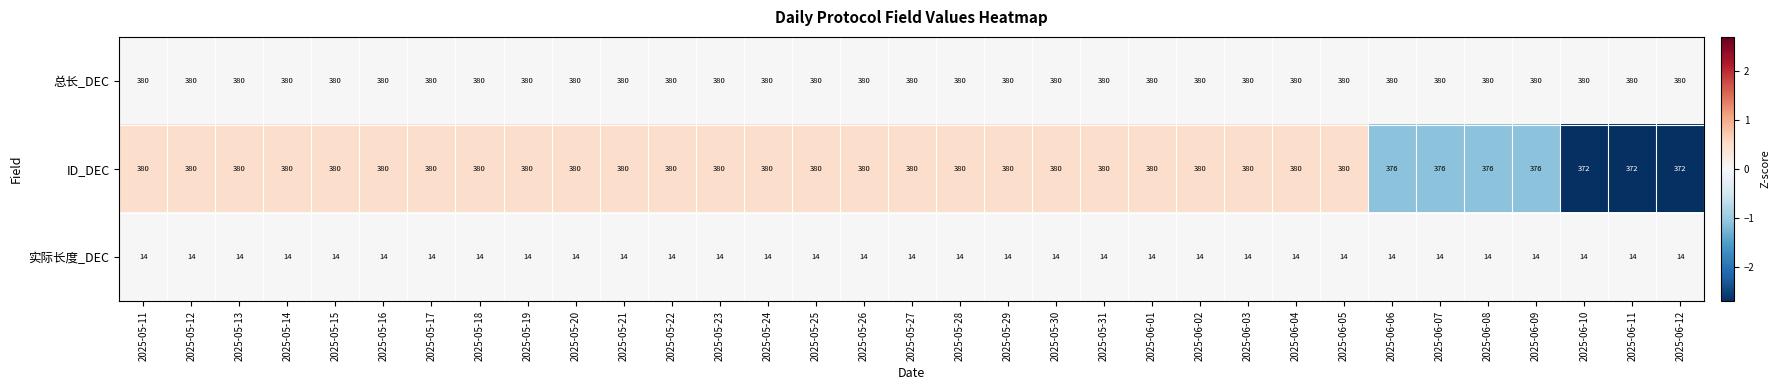

Which series has the largest total across all categories?

总长_DEC